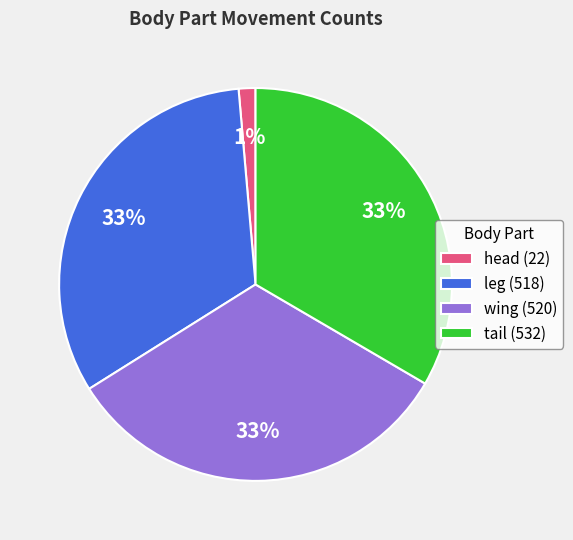

How many segments does this pie chart have?

4